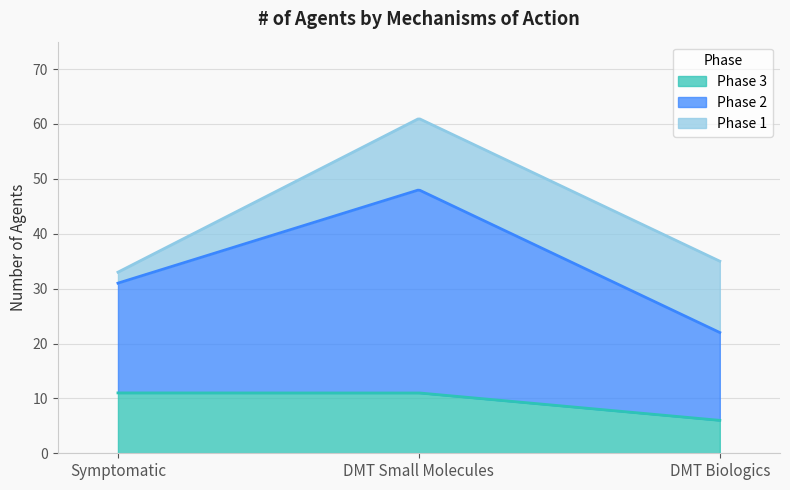

What is the sum of all Phase 1 values?

28